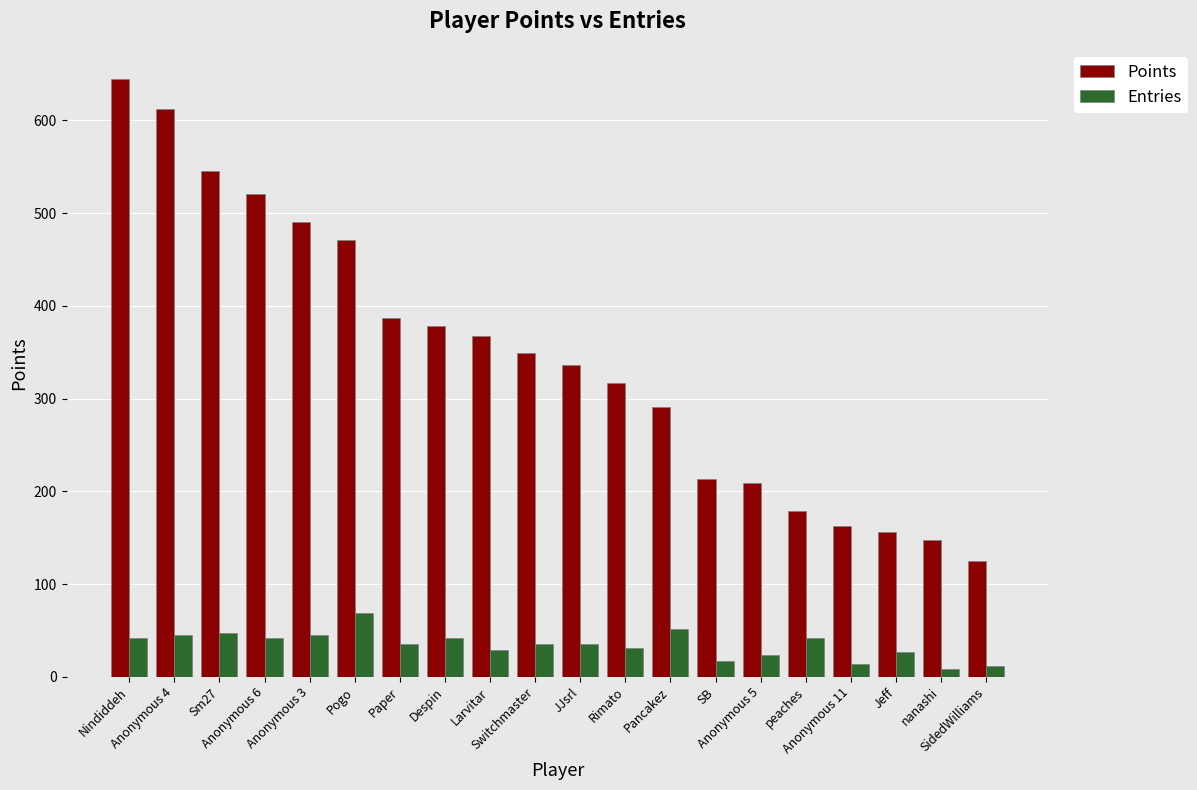

What is the value of the Points bar at the 19th from the left?

148